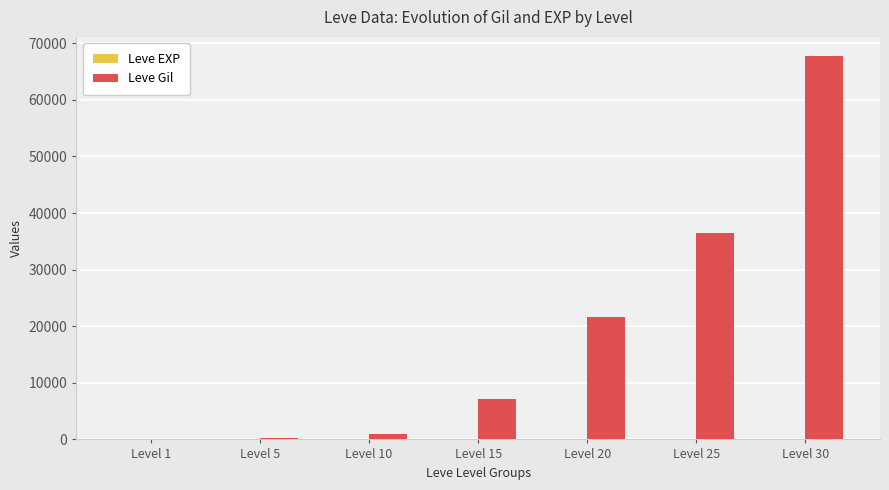

What is the highest value of the Leve Gil series?

67730